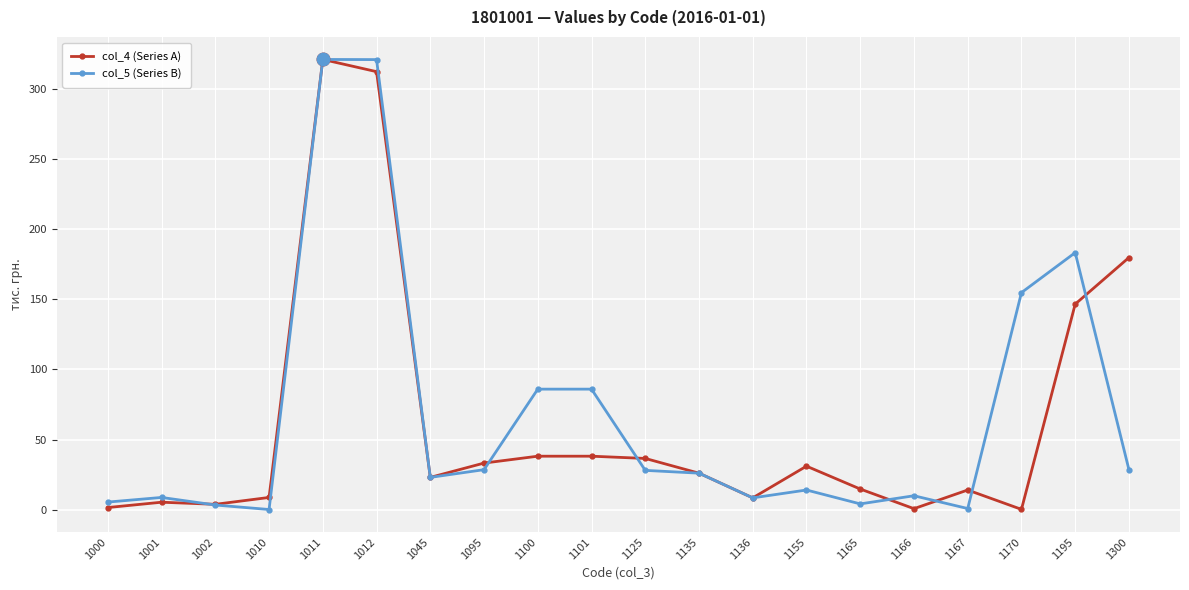

True or false: col_5 (Series B) and col_4 (Series A) cross at least once.

True